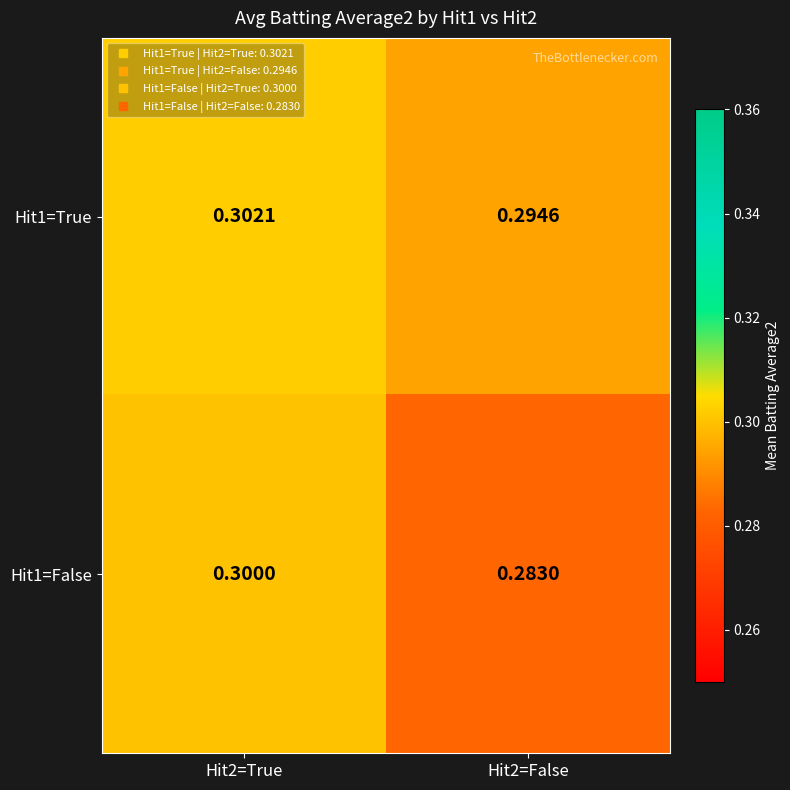

Is the value of Hit1=True at Hit2=True greater than the value of Hit1=False at Hit2=True?

Yes